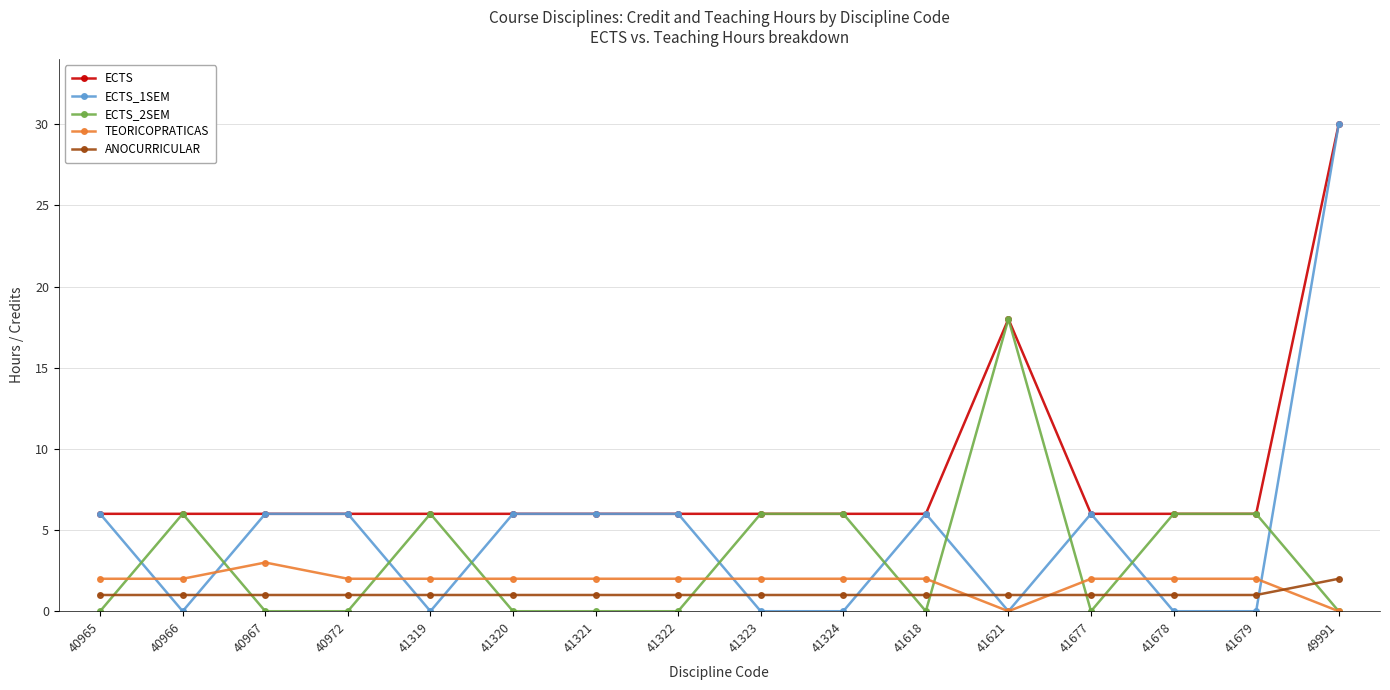

Which series has the widest spread of values?

ECTS_1SEM